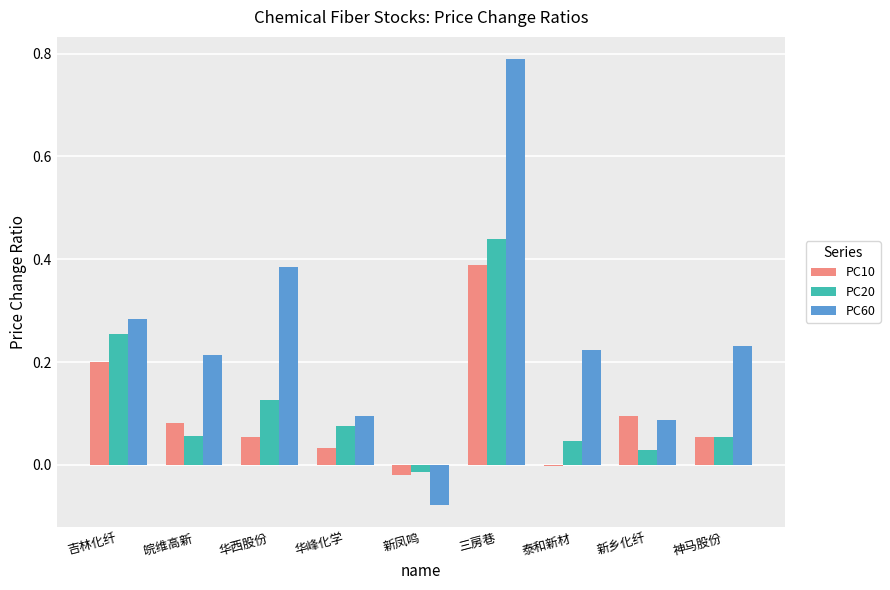

At 华峰化学, list the series in order from largest to smallest.

PC60, PC20, PC10